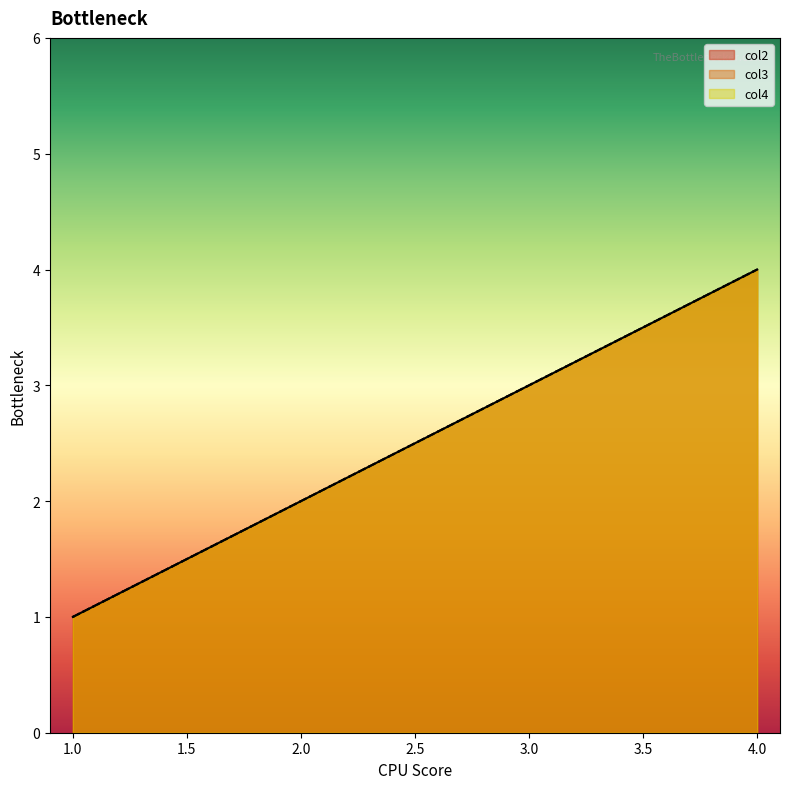

Reading right to left, extract all data points from this chart.

col2: 4=4	3=3	2=2	1=1
col3: 4=4	3=3	2=2	1=1
col4: 4=4	3=3	2=2	1=1